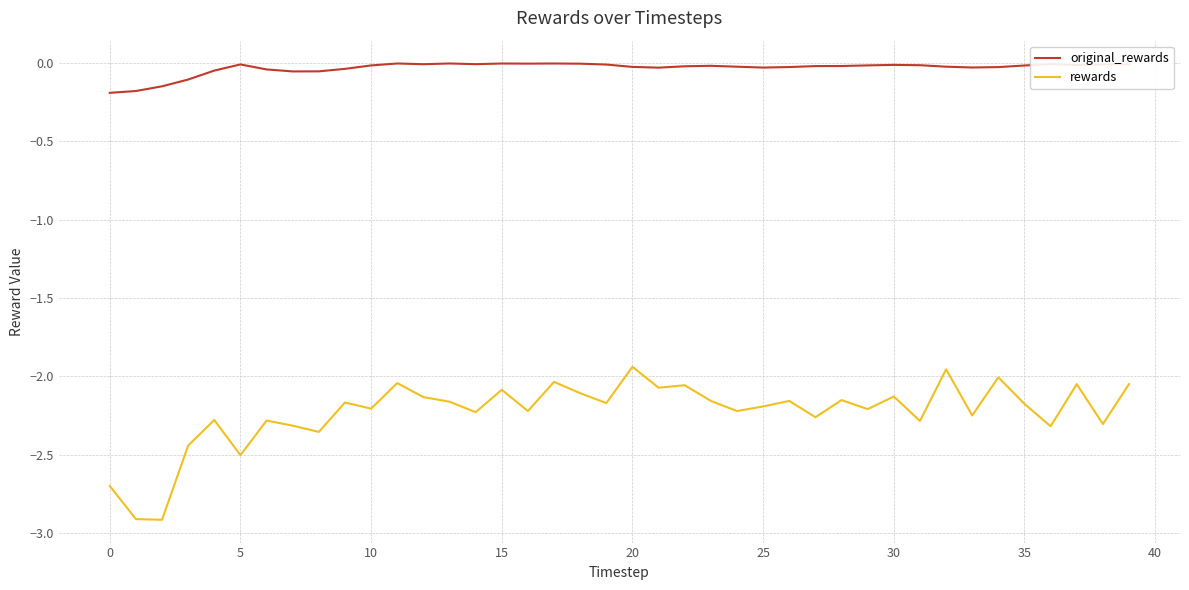

How many lines are shown in the chart?

2